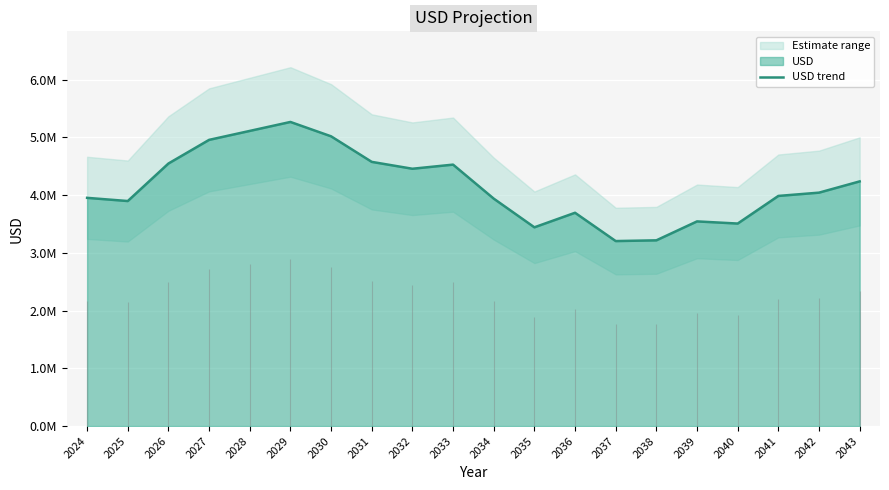

Reading left to right, list all the values displayed in this chart.

2024=3951910.9	2025=3896760.3	2026=4546436.3	2027=4955968.0	2028=5111097.6	2029=5266145.2	2030=5017519.3	2031=4574874.4	2032=4455885.5	2033=4527289.0	2034=3938478.6	2035=3441750.4	2036=3693579.9	2037=3203478.8	2038=3216257.0	2039=3544095.3	2040=3506767.8	2041=3985156.0	2042=4042051.9	2043=4236864.5